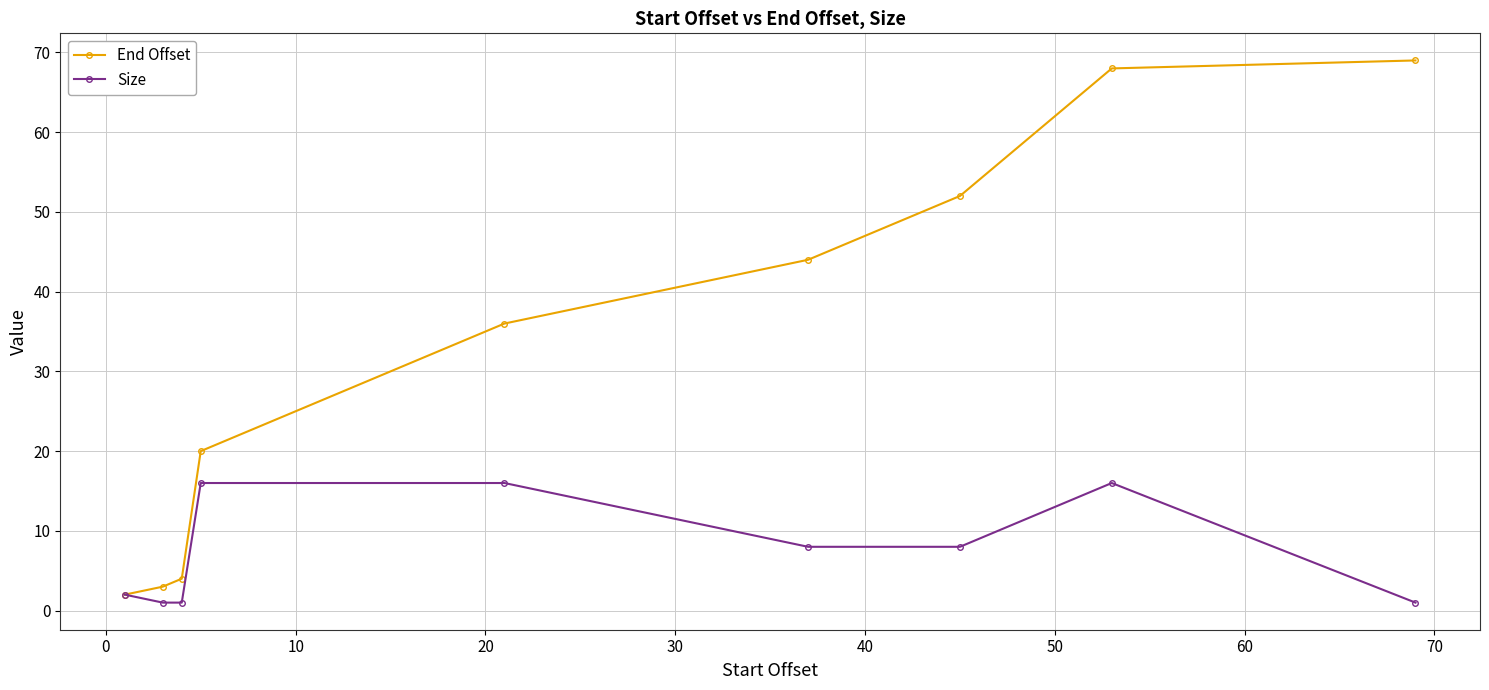

Which series has the largest total across all categories?

End Offset